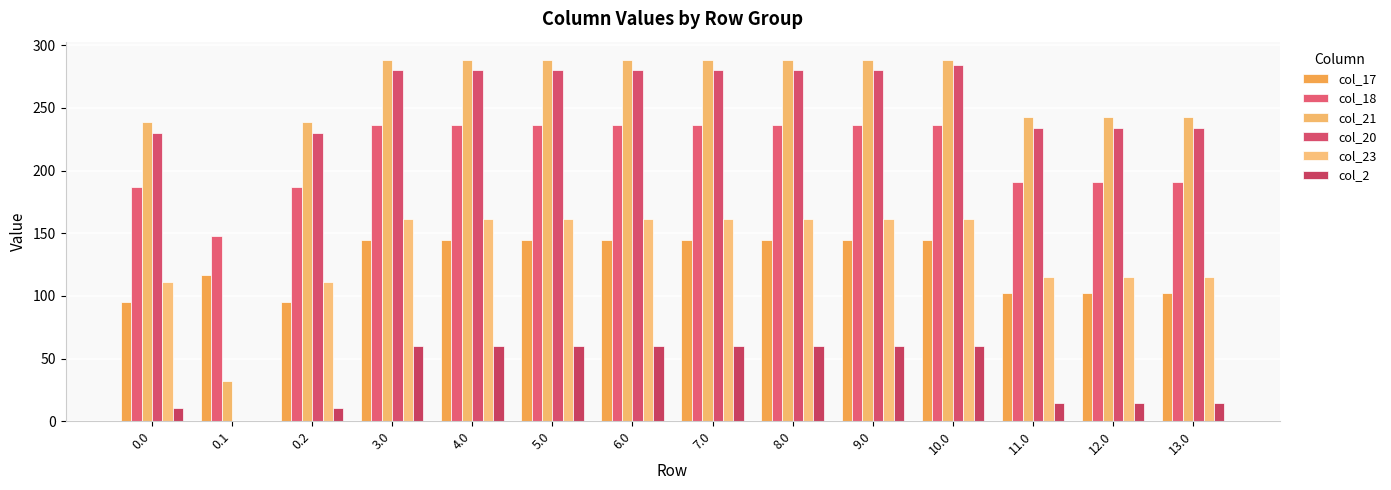

What is the sum of all col_18 values?

2986.6